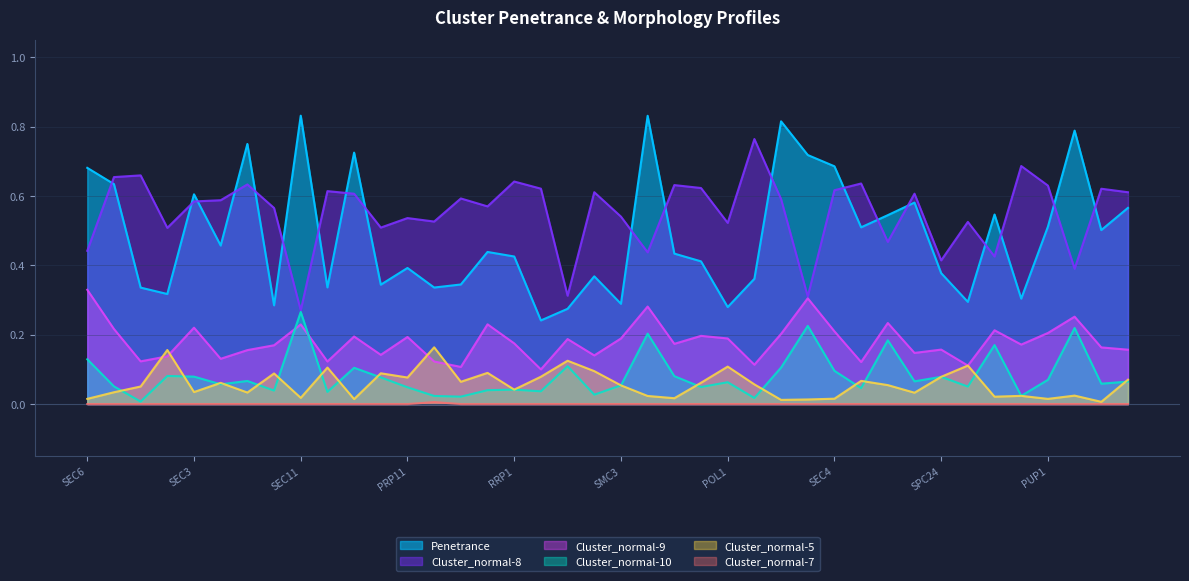

The Cluster_normal-10 series shows 0.1 at CDC24. True or false?

False